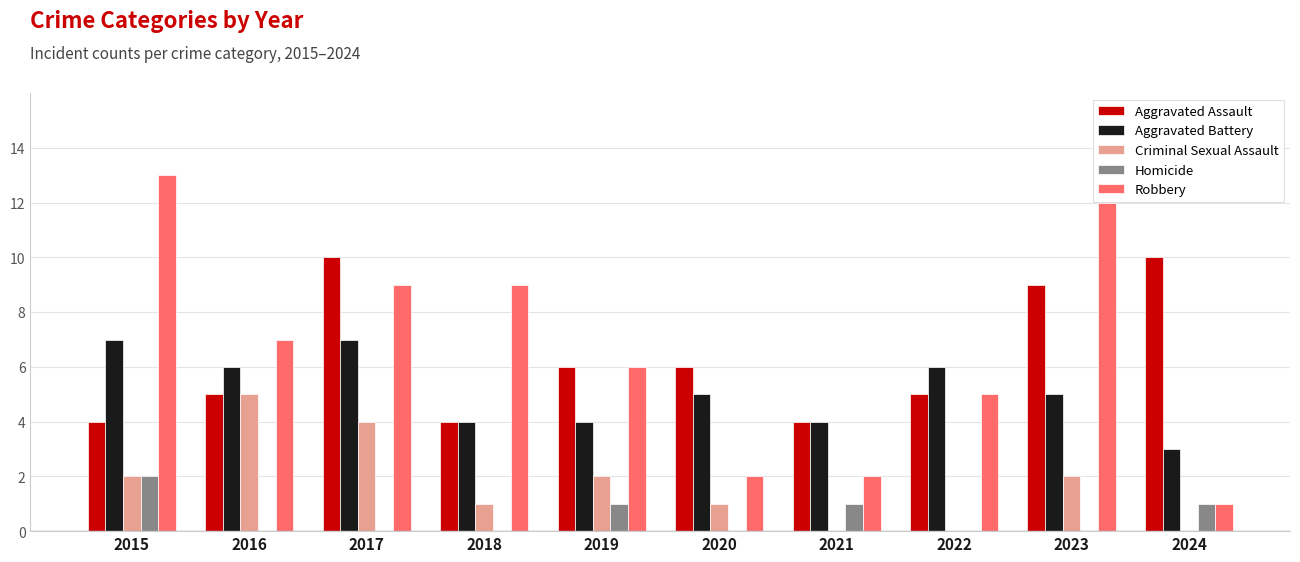

Which series changed the most between 2015 and 2016?

Robbery